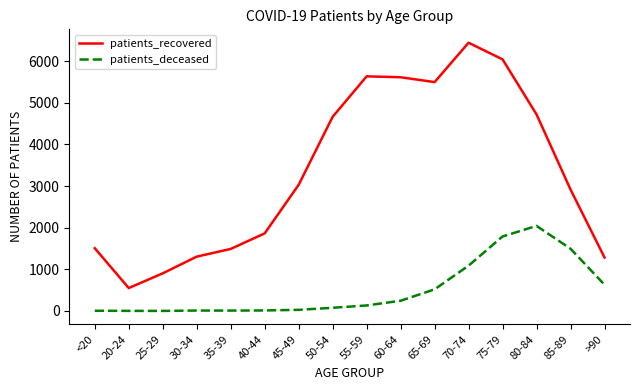

Rank the series by their maximum value, from highest to lowest.

patients_recovered, patients_deceased